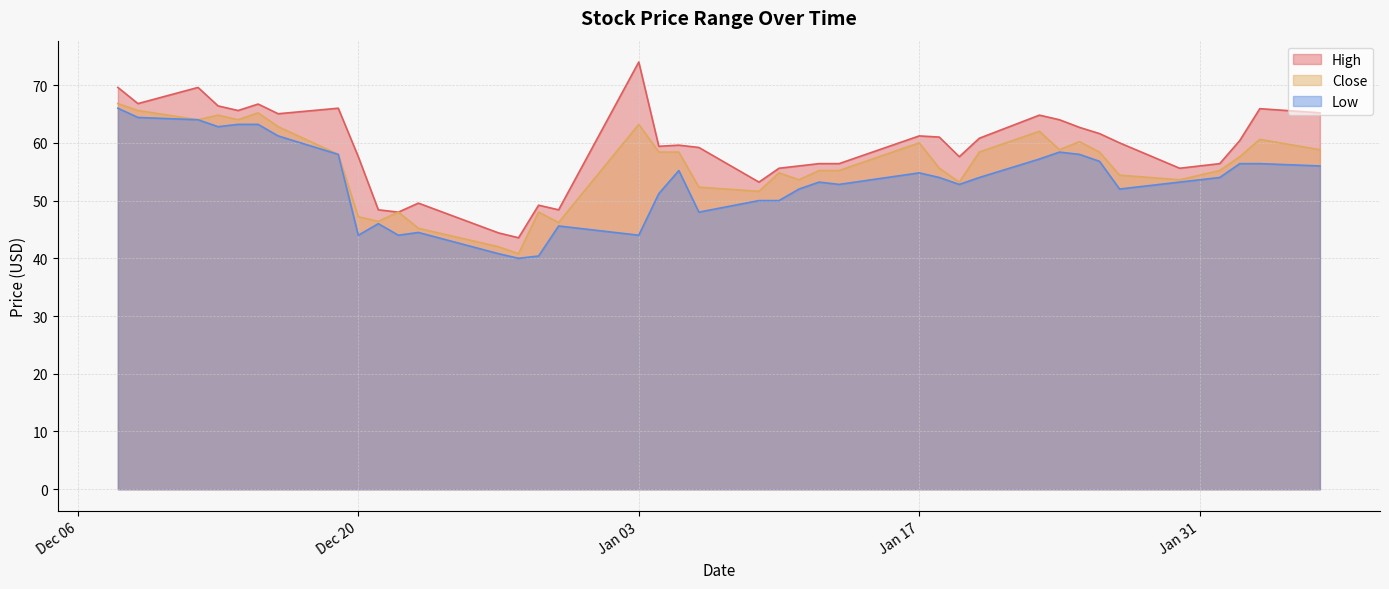

The Low series shows 53.6 at Jan 31. True or false?

True